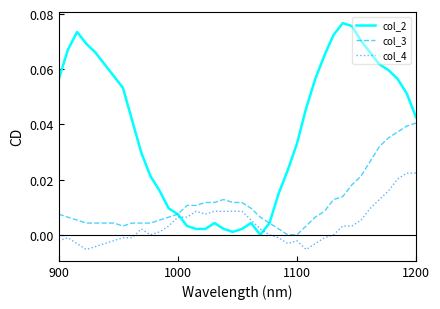

List the series in order of their overall mean, lowest first.

col_4, col_3, col_2